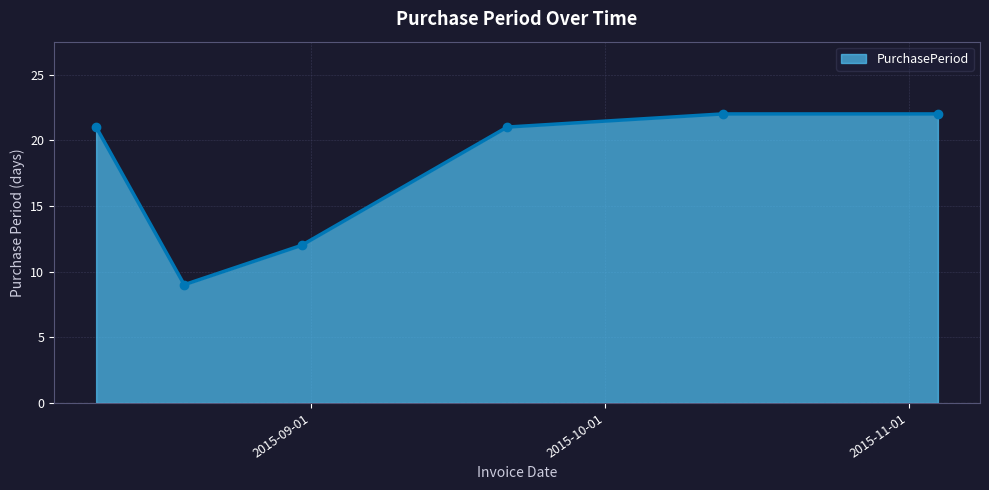

How many lines are shown in the chart?

1